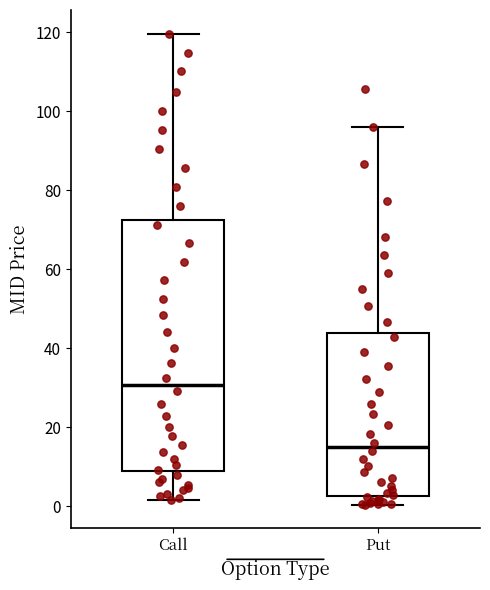

Reading left to right, read every box against the y-axis: the position of its median line, the range the box covers, and the ends of its whiskers. The values are not printed on the chart, so give them approximately, as read against the axis.

Call: median 30, box 8 to 72, whiskers 2 to 120
Put: median 14, box 2 to 44, whiskers 0 to 96